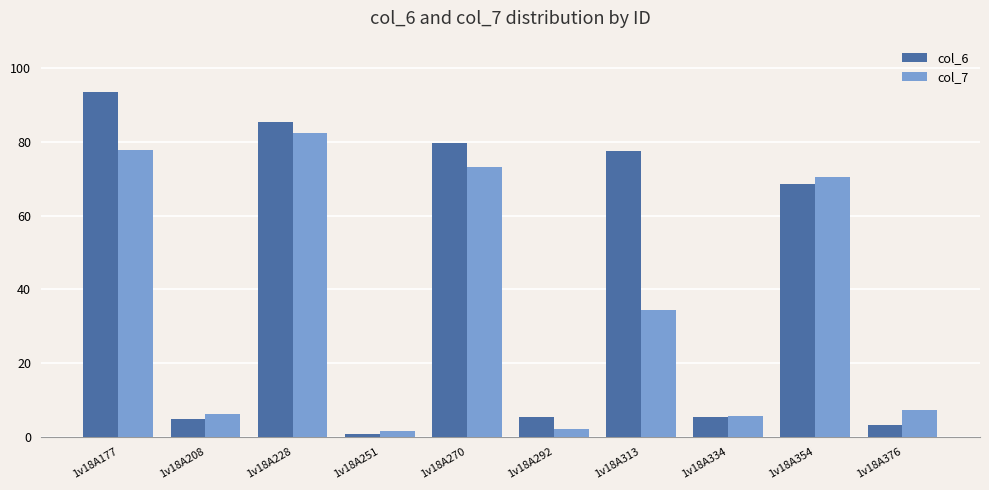

What is the maximum value for col_6?

93.5